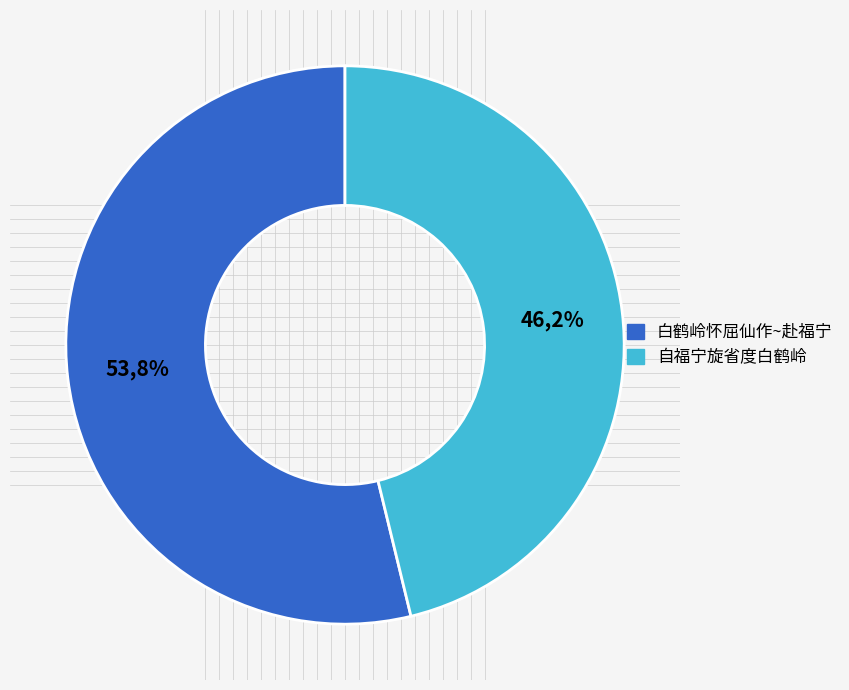

True or false: 题漳浦白鹤岭 accounts for 1% of the total.

False